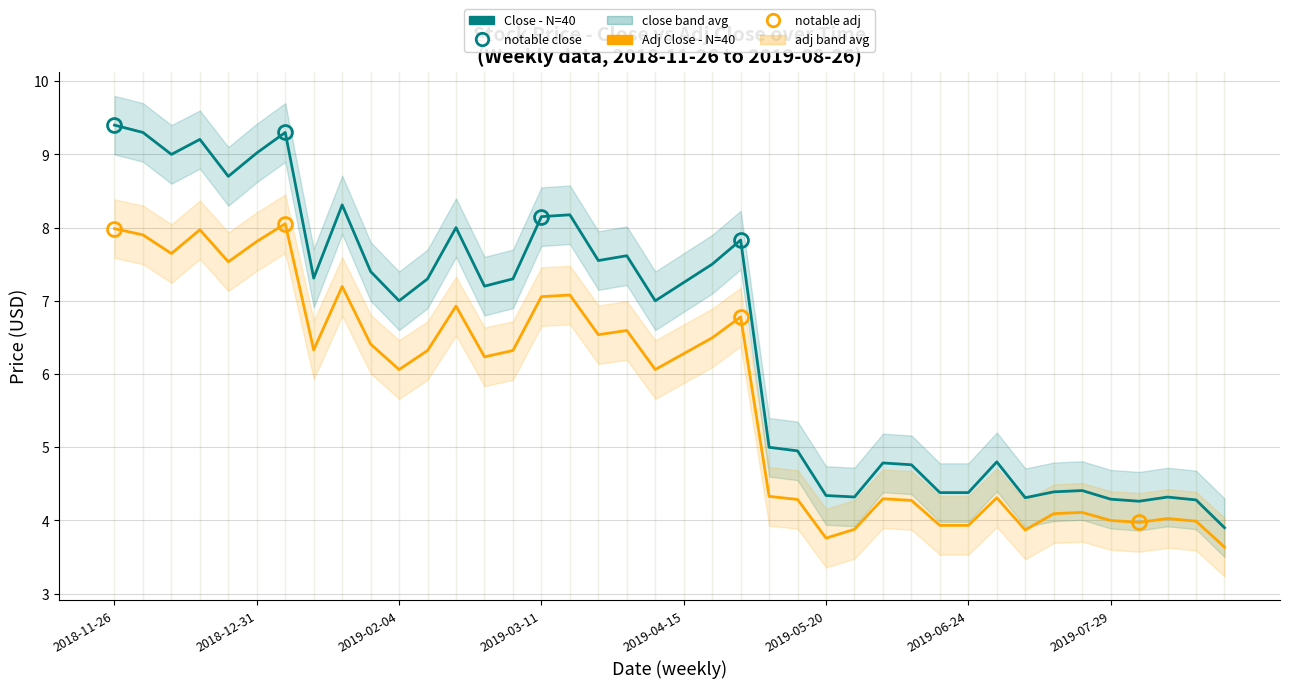

Count the number of data series in this chart.

2